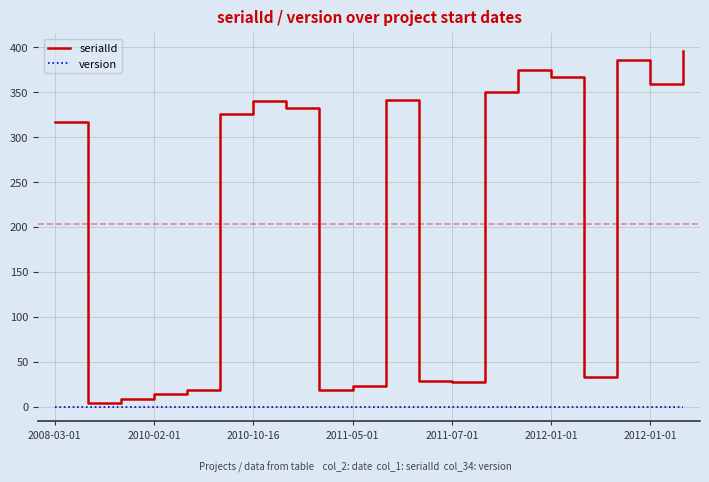

Does the chart have visible grid lines?

Yes